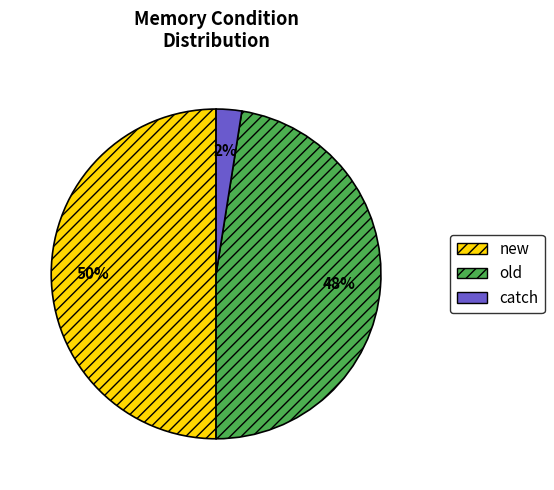

Does old represent more than half of the total?

No